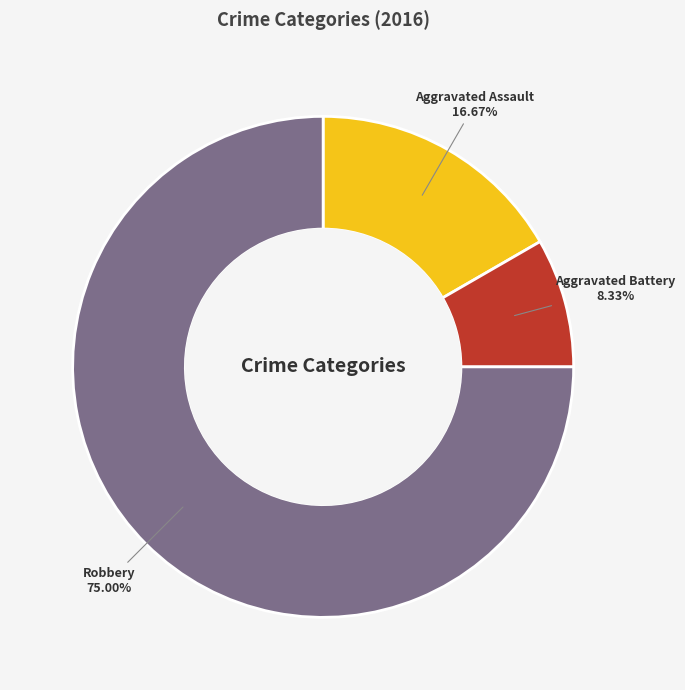

Does any single category account for the majority?

Yes